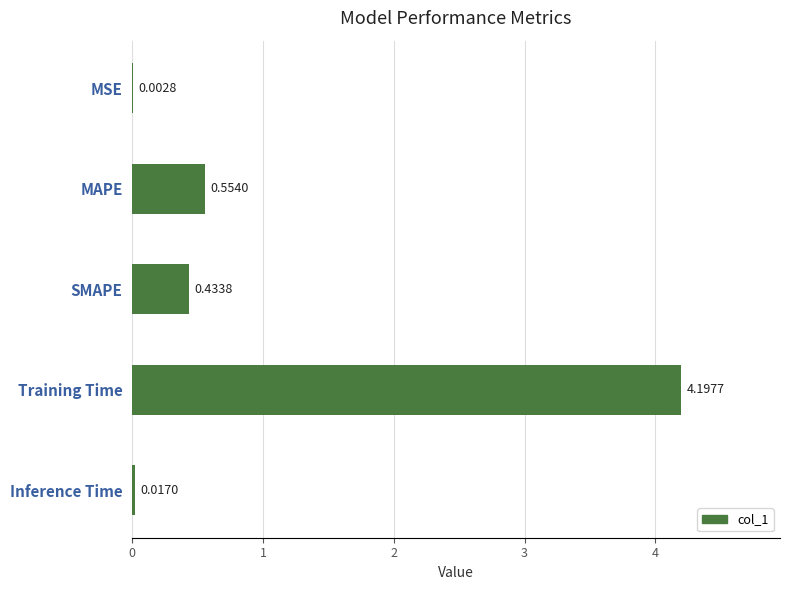

Are the bars grouped side by side (vs. stacked)?

No